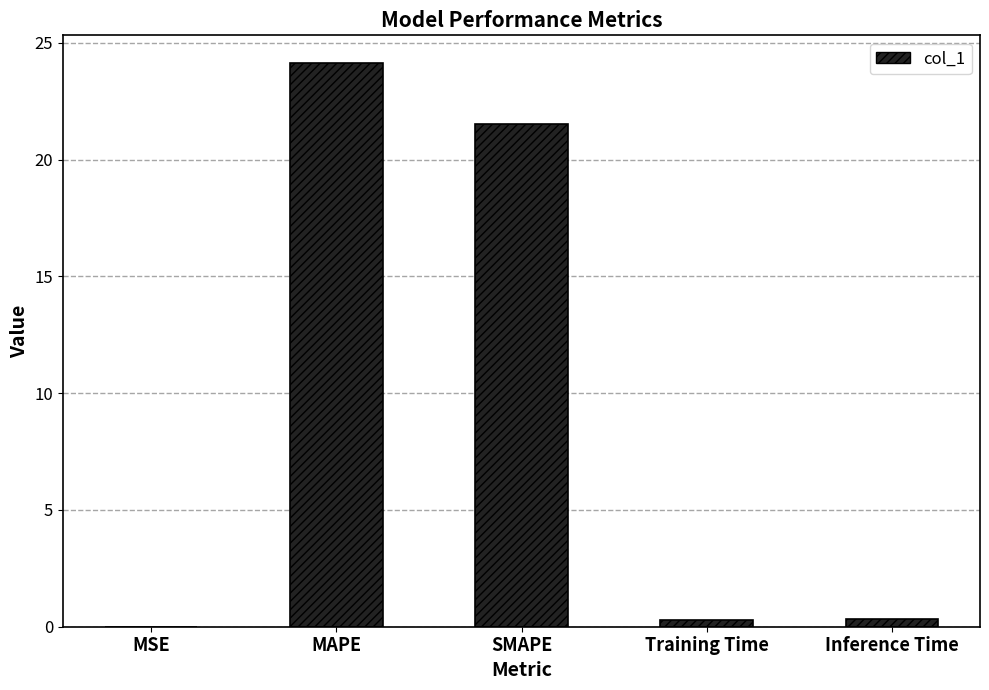

How many distinct data groups are displayed?

1